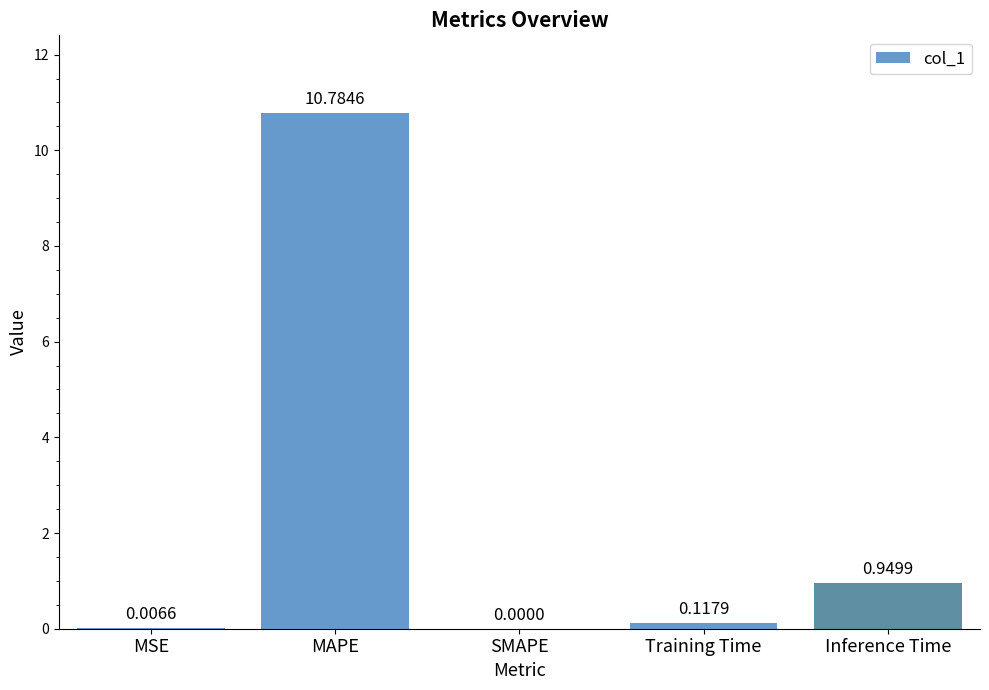

At which category does the chart reach its peak across all series?

MAPE